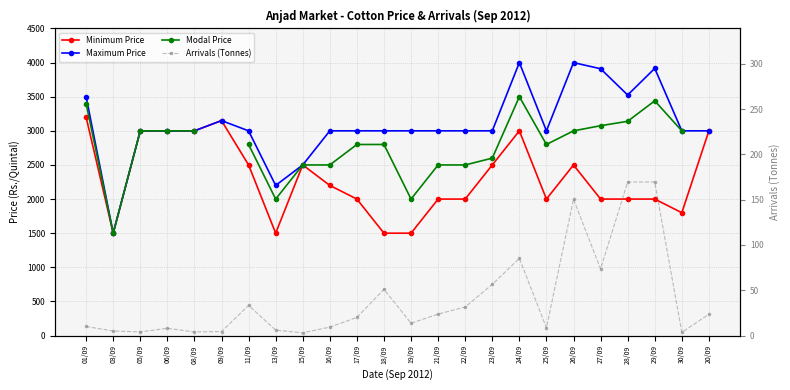

Which series has the widest spread of values?

Maximum Price